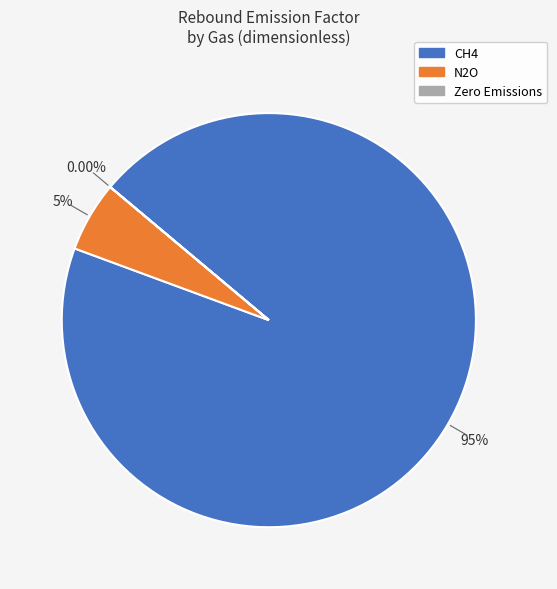

Which category accounts for the majority?

CH4